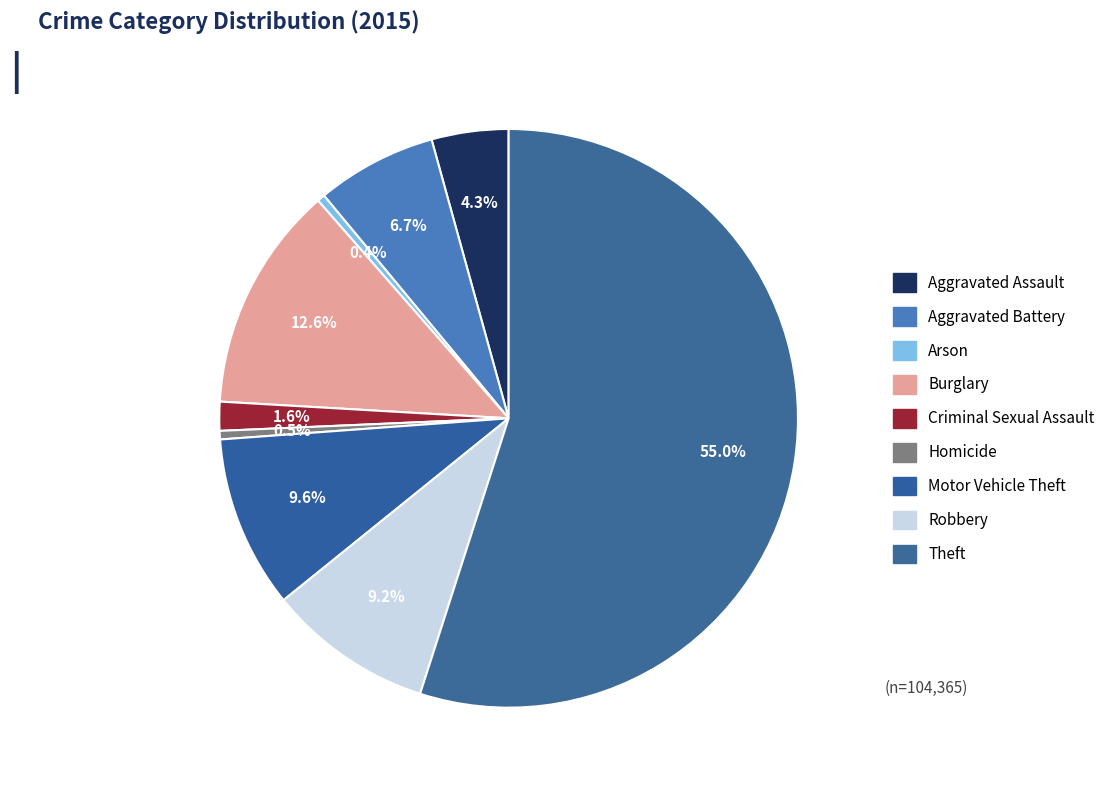

Combined, what portion of the pie is Aggravated Battery and Motor Vehicle Theft?

16.4%